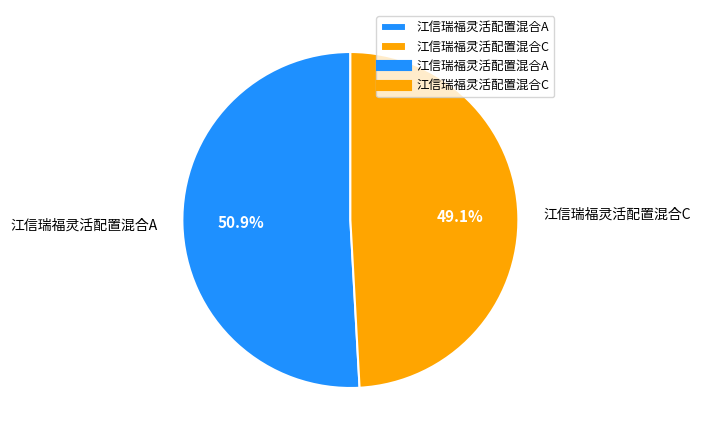

Is 江信瑞福灵活配置混合A the majority of the pie?

Yes